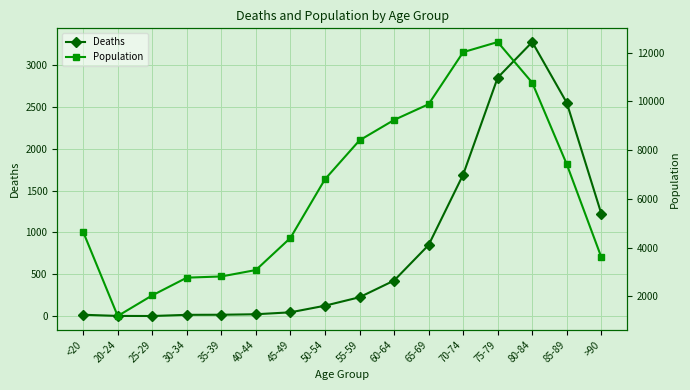

Which category has the highest value in the Deaths series?

80-84